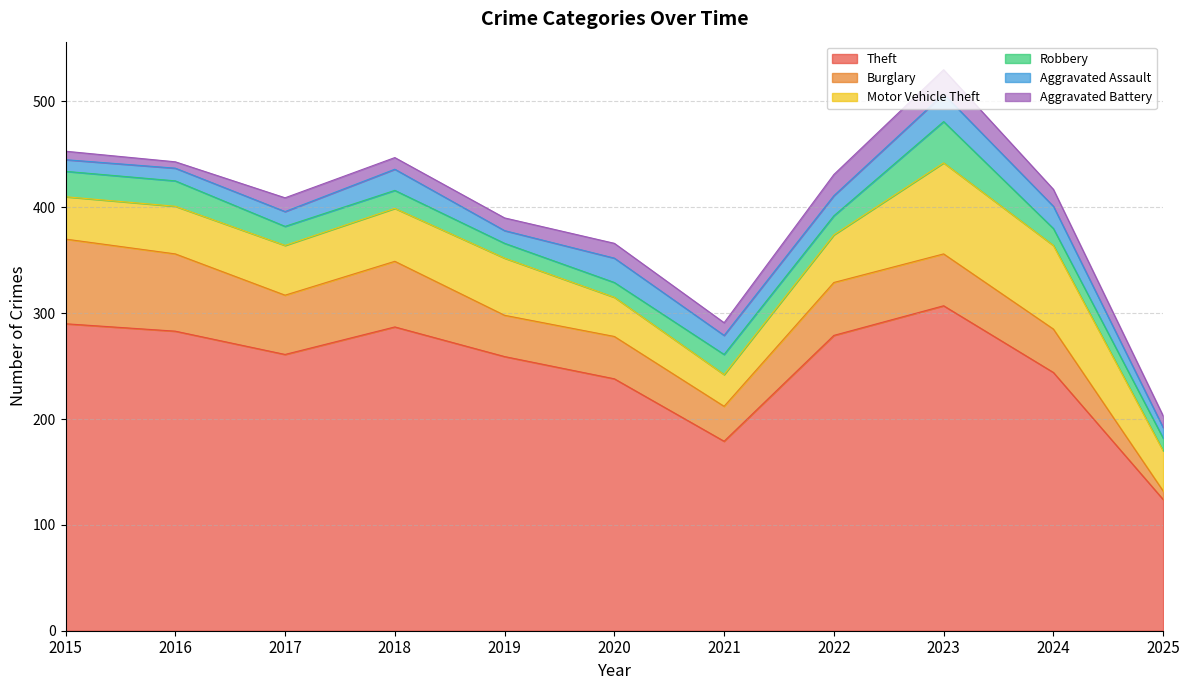

At which category does the chart reach its minimum across all series?

2016